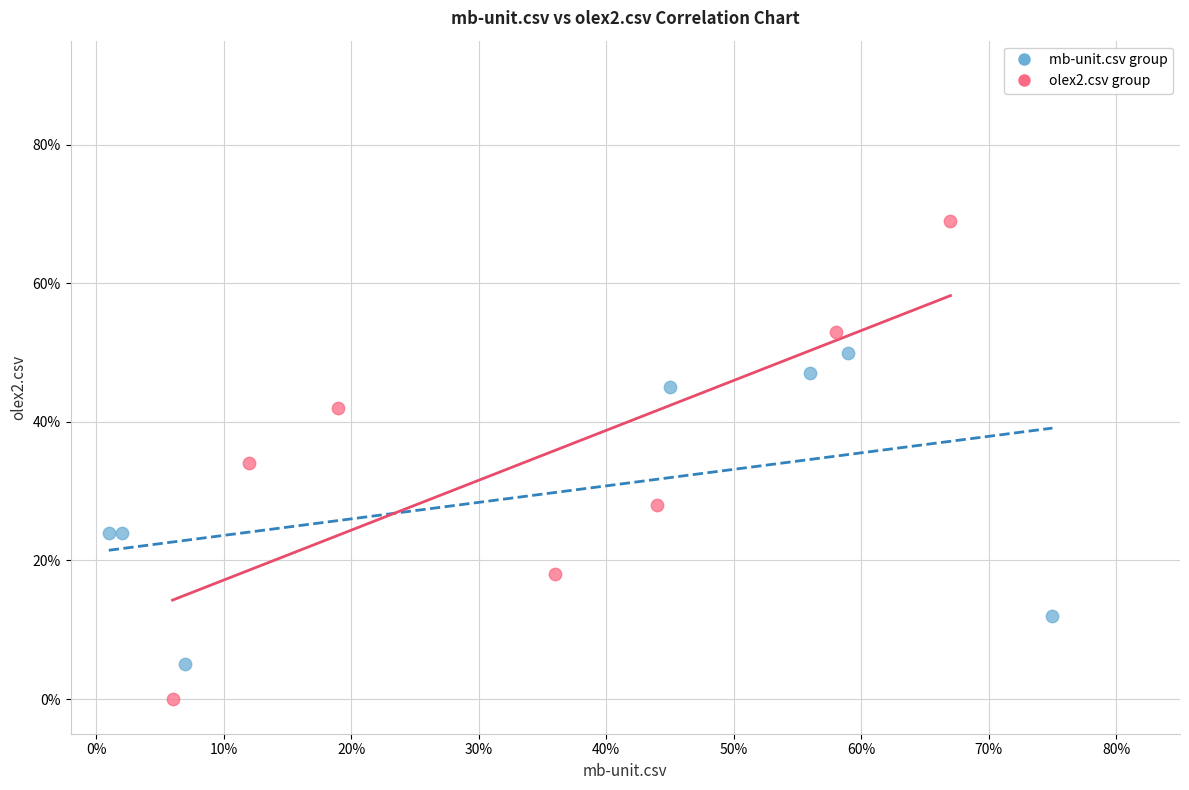

Which series reaches the maximum Y coordinate?

olex2.csv group